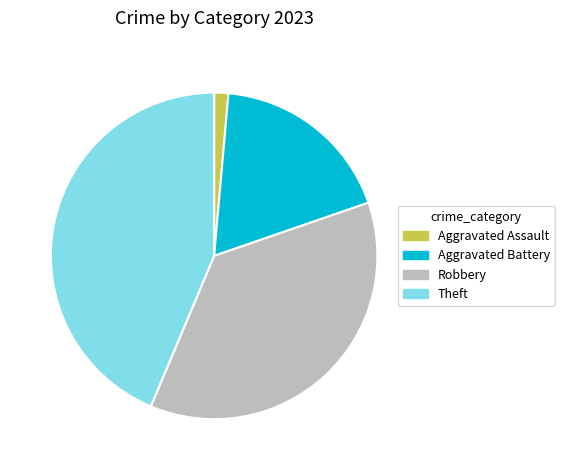

Is it true that Aggravated Assault is 1% of the pie?

True